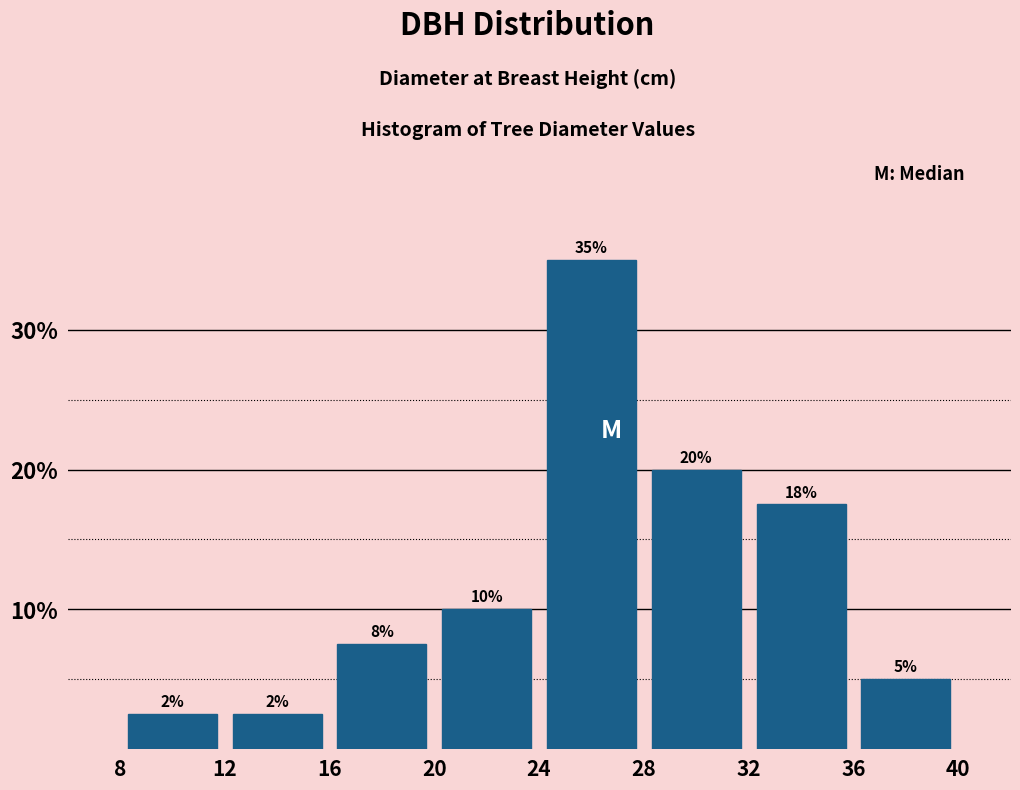

Over which range of the x-axis is the bar tallest?

24 to 28